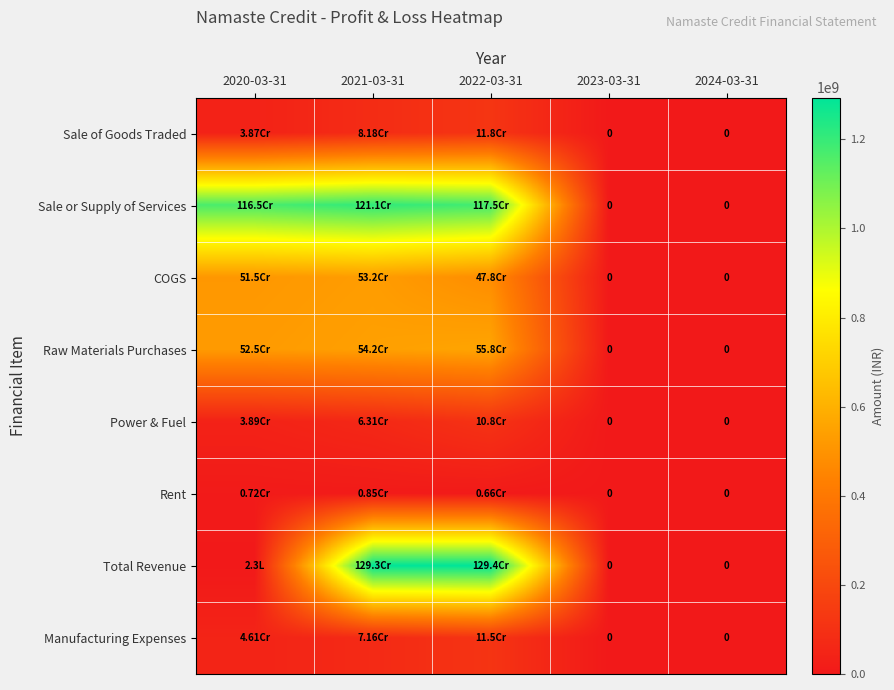

How many positive values does the Total Revenue series have?

3